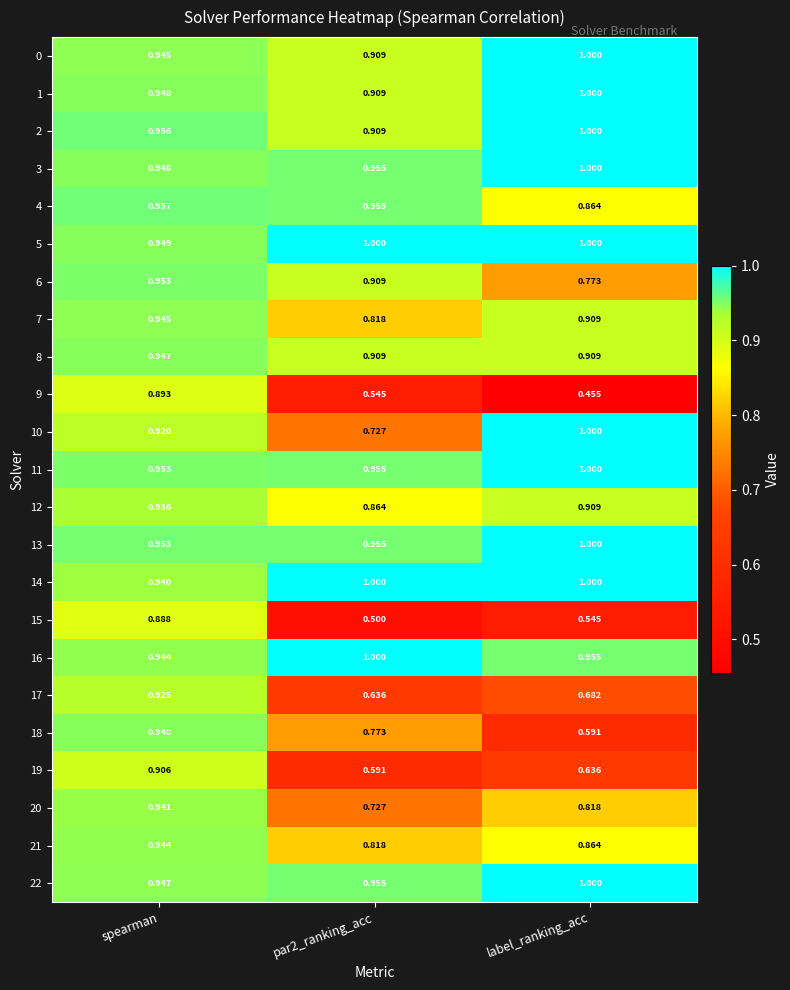

What is the spread (max minus min) of values at label_ranking_acc?

0.5